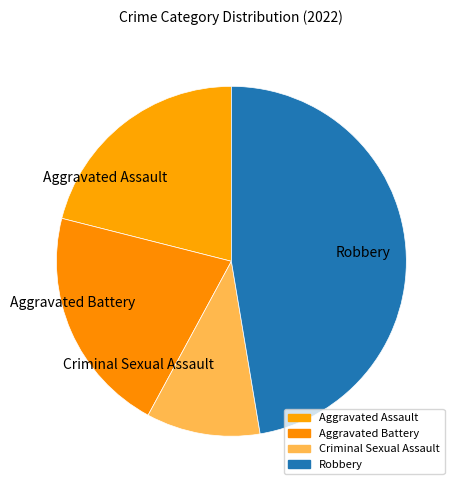

Is there a majority slice in this chart?

No